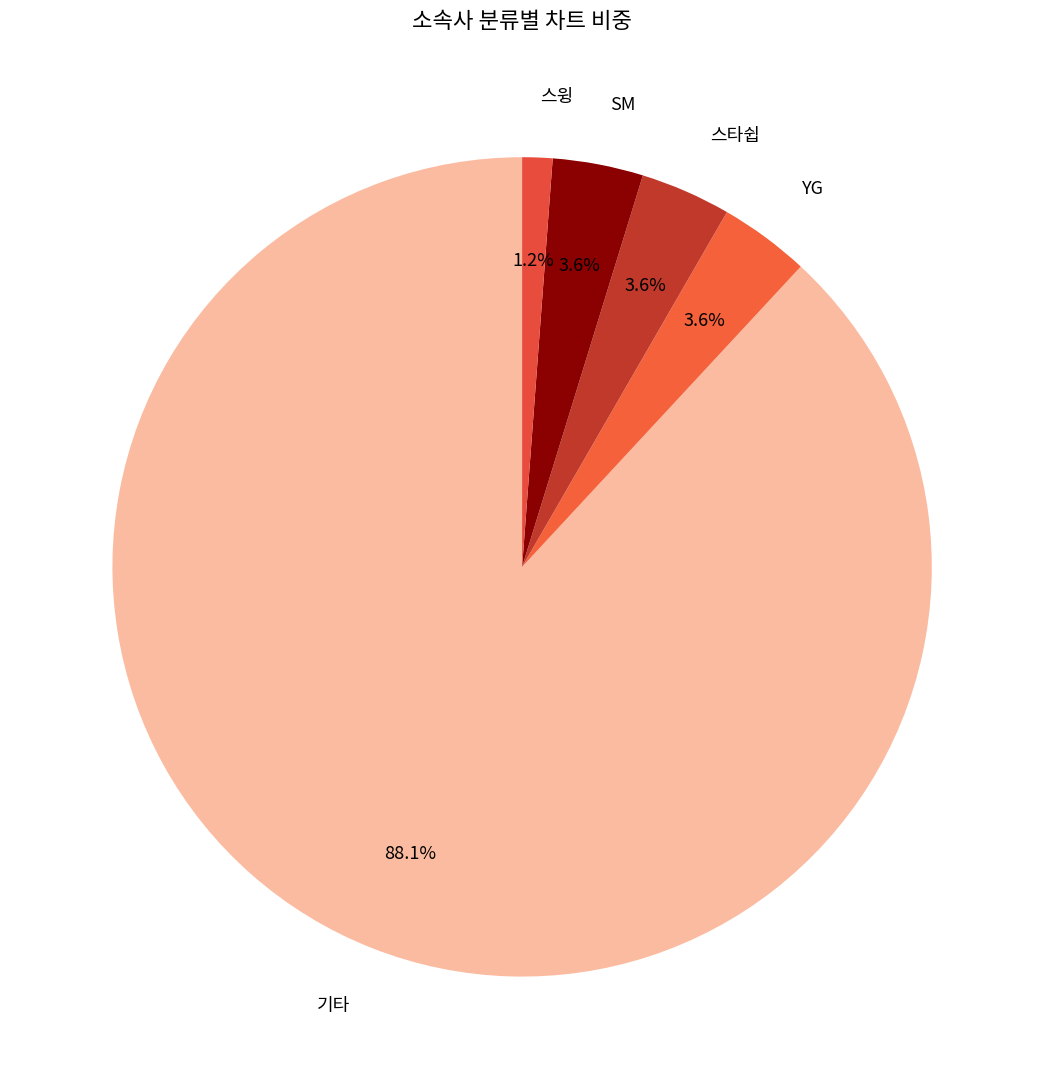

What is the largest slice in the pie chart?

기타